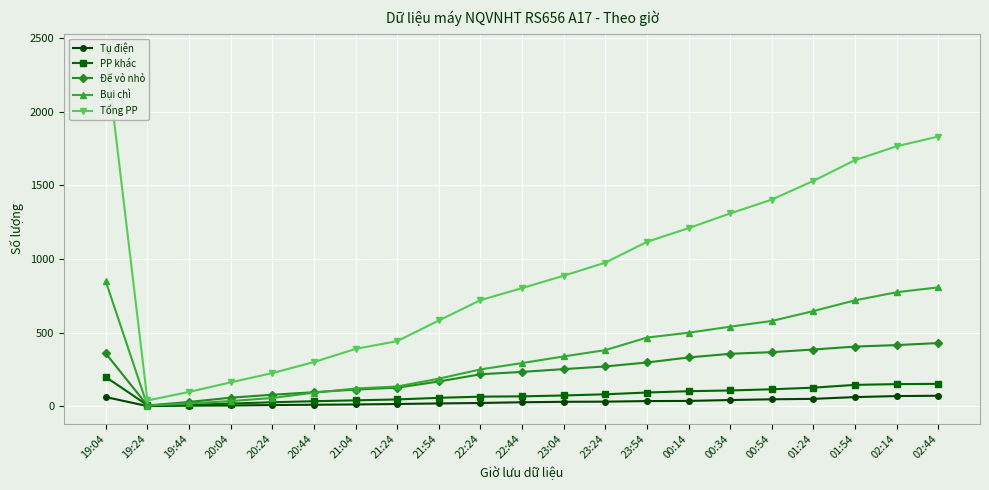

Where is Tụ điện nearest to the value 37?

00:14